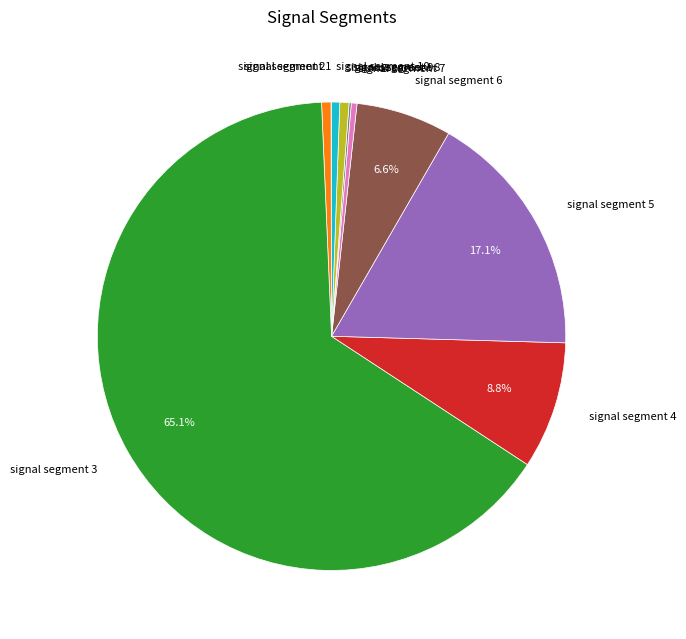

Do signal segment 6 and signal segment 4 together represent more than half of the pie?

No